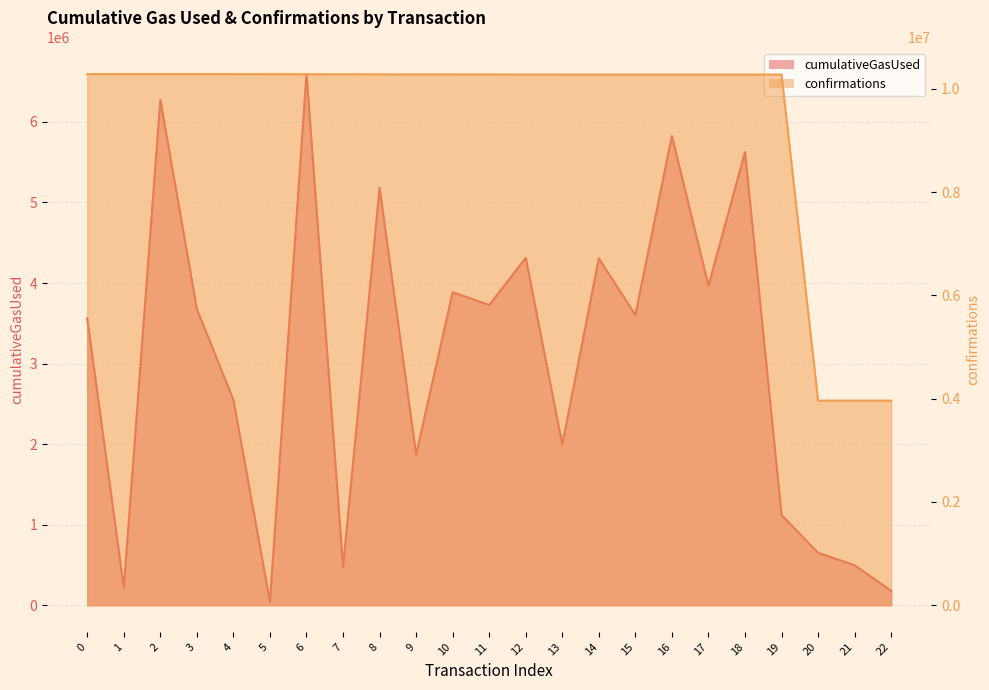

Between 22 and 17, which is larger?

17